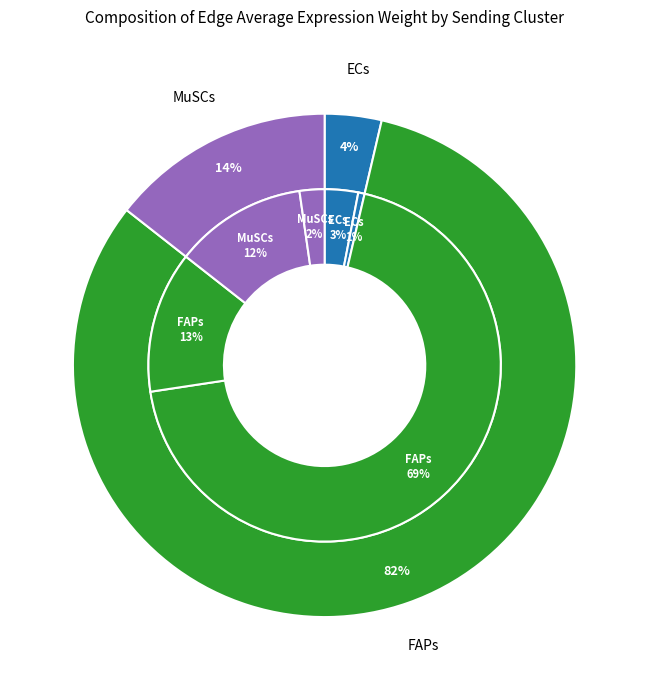

To the nearest percent, what is the average slice percentage?

17%